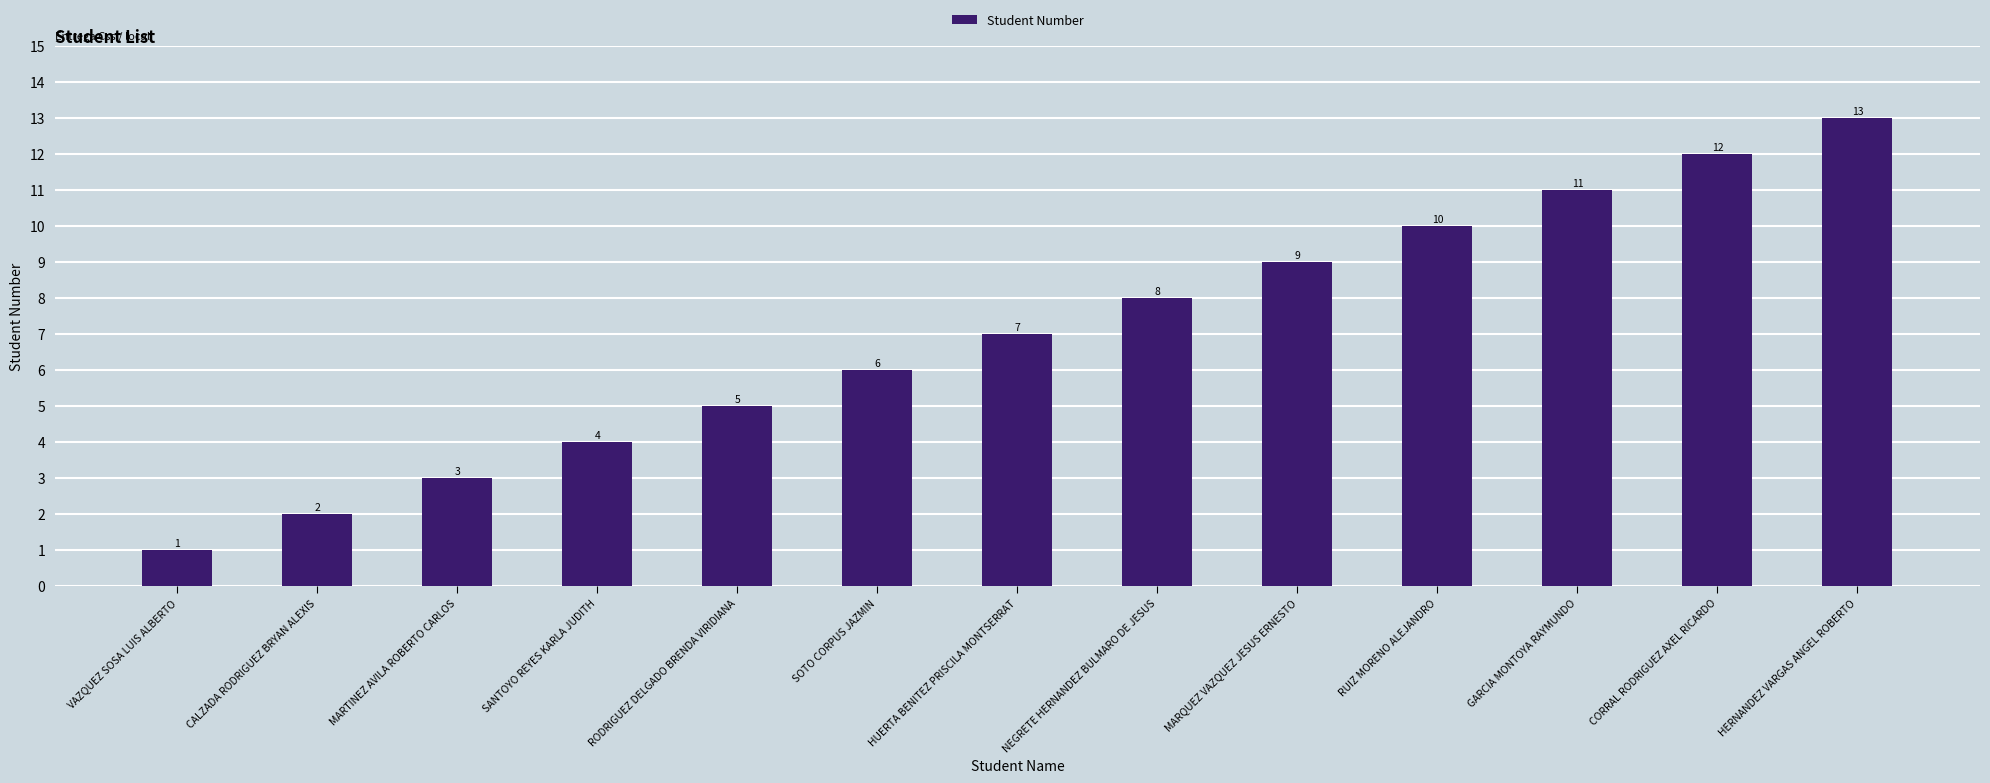

Which label corresponds to the smallest value in the chart?

VAZQUEZ SOSA LUIS ALBERTO